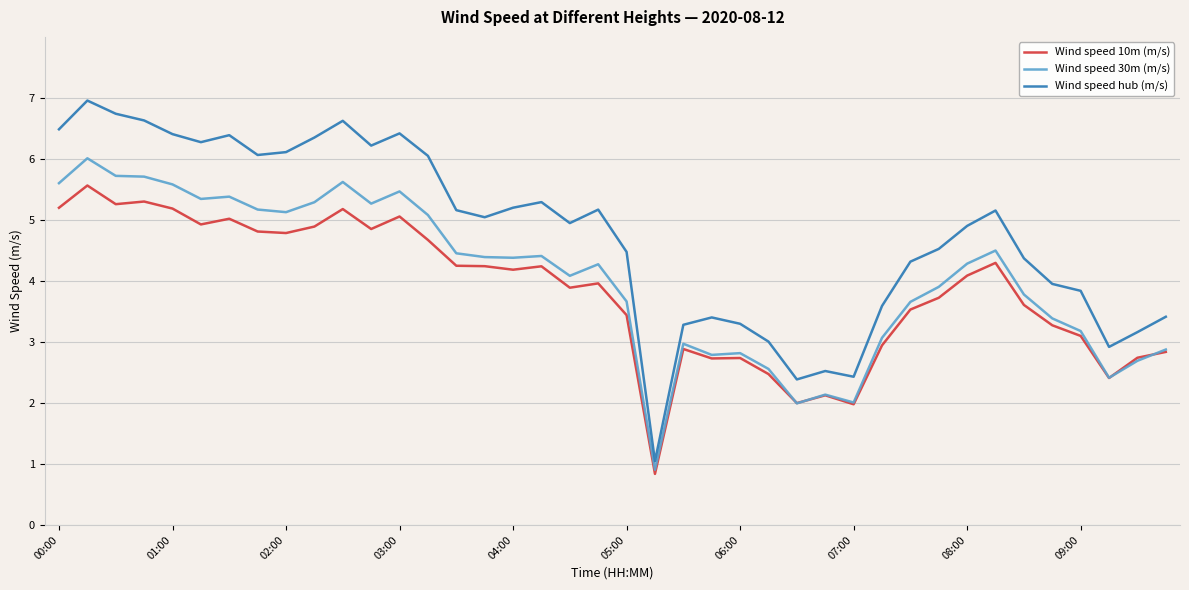

What is the sum of all Wind speed hub (m/s) values?

190.5